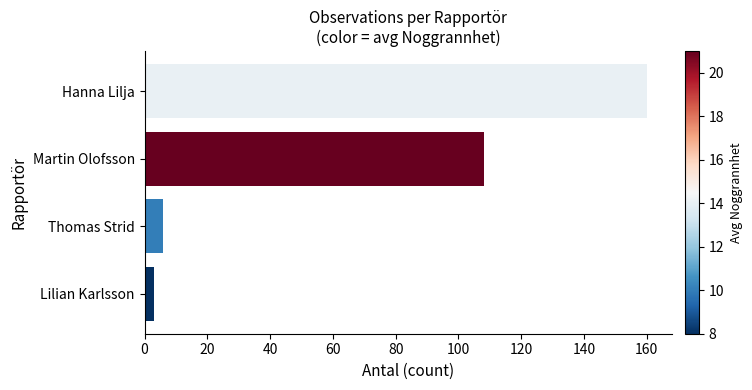

How many distinct data groups are displayed?

1